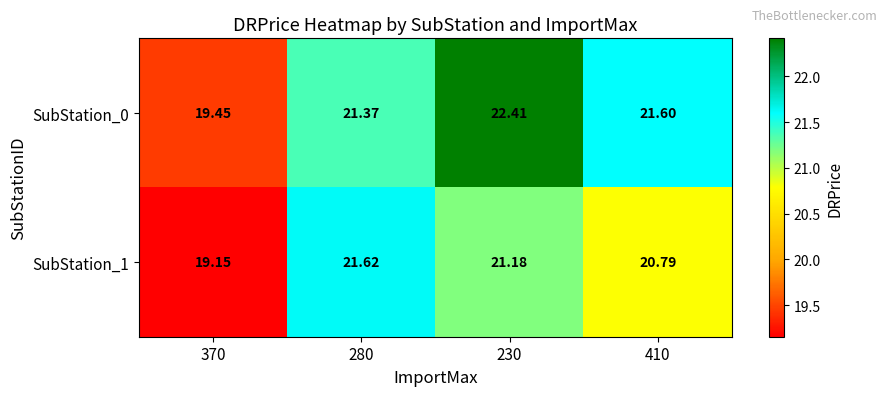

What is the difference between the highest and lowest values at 280?

0.3